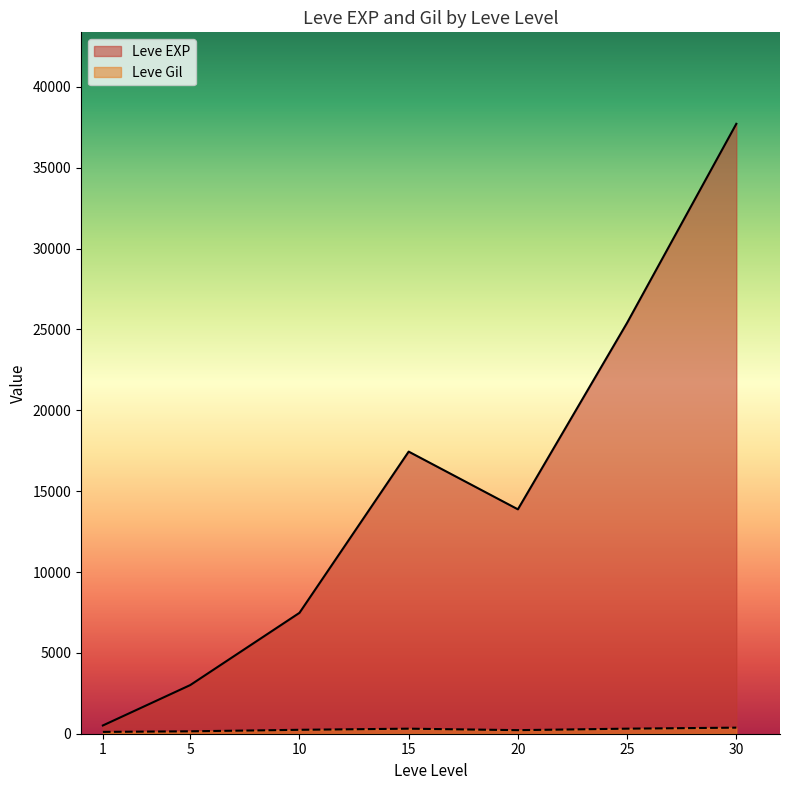

What is the maximum value shown in the chart?

37715.0